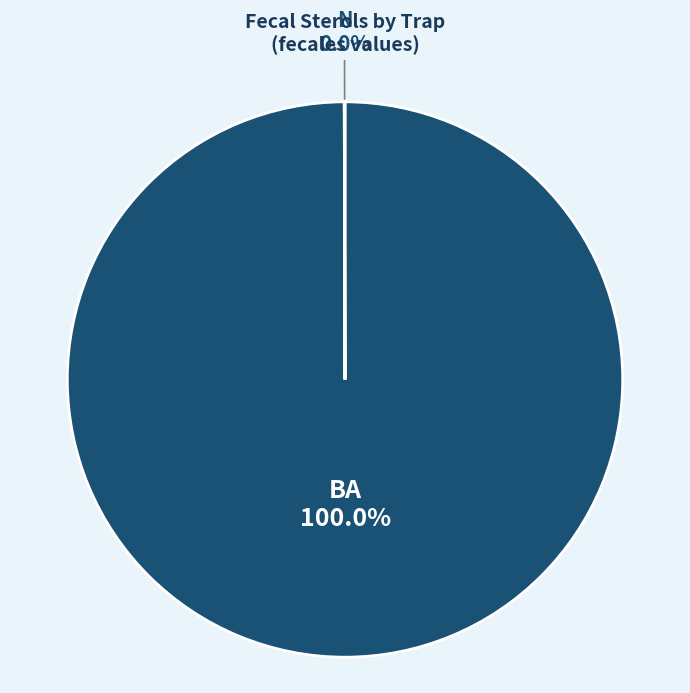

Does any single category account for the majority?

Yes